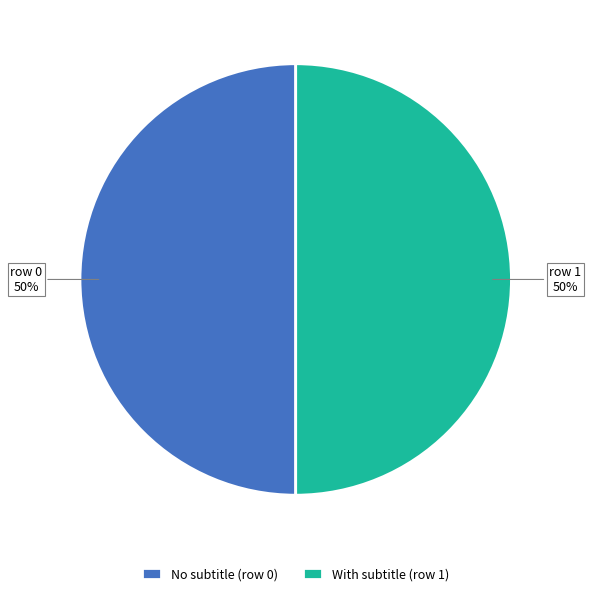

Is the sum of With subtitle (row 1) and No subtitle (row 0) greater than half?

Yes